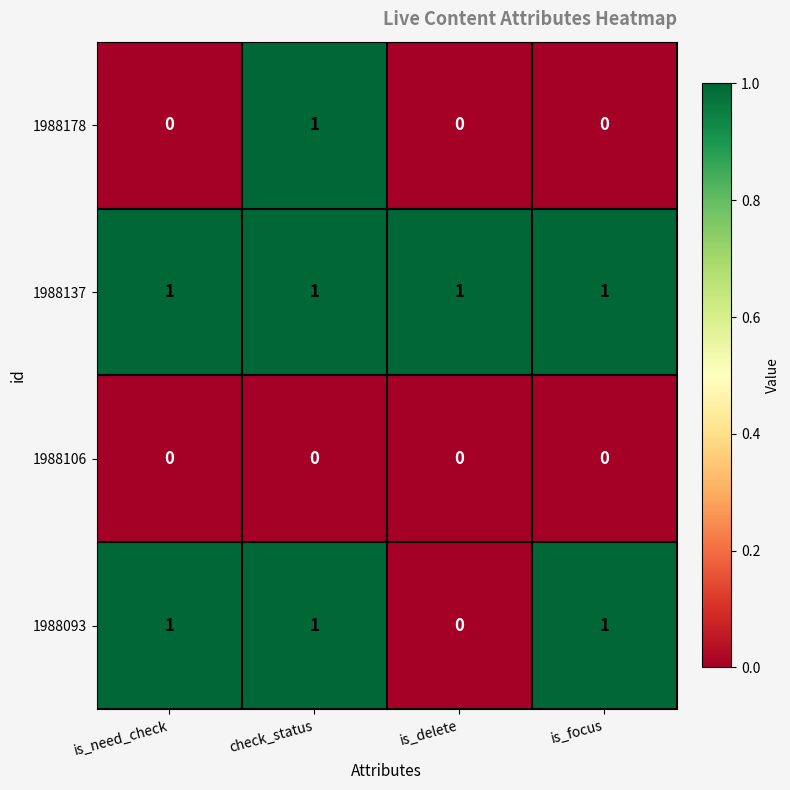

At how many categories does at least one series exceed 0?

4